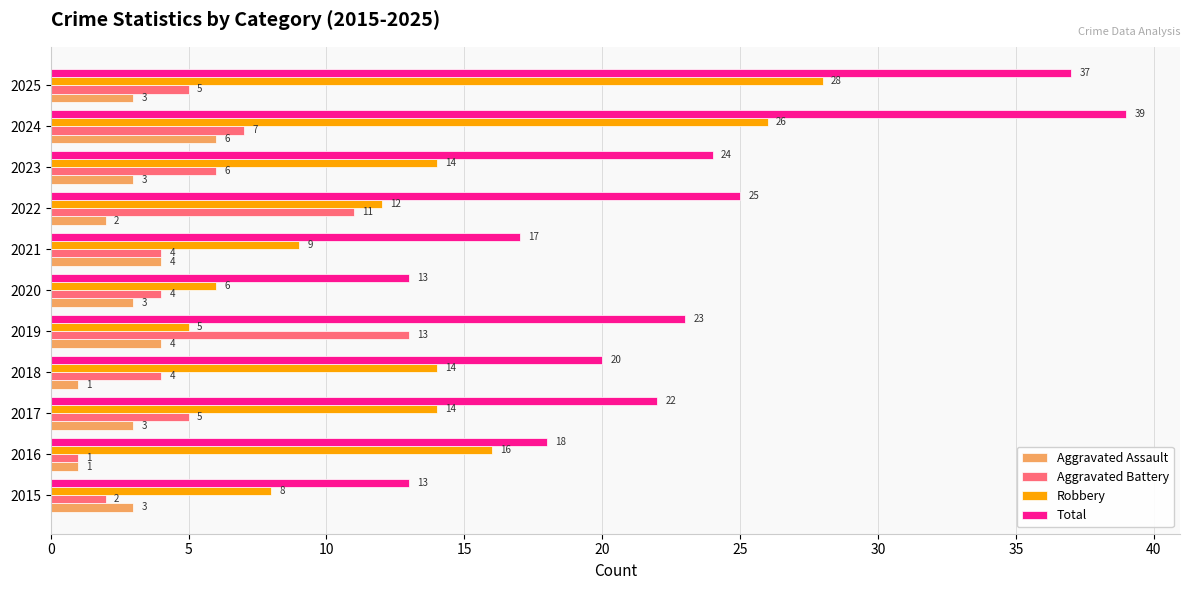

Where is Robbery nearest to the value 16?

2016